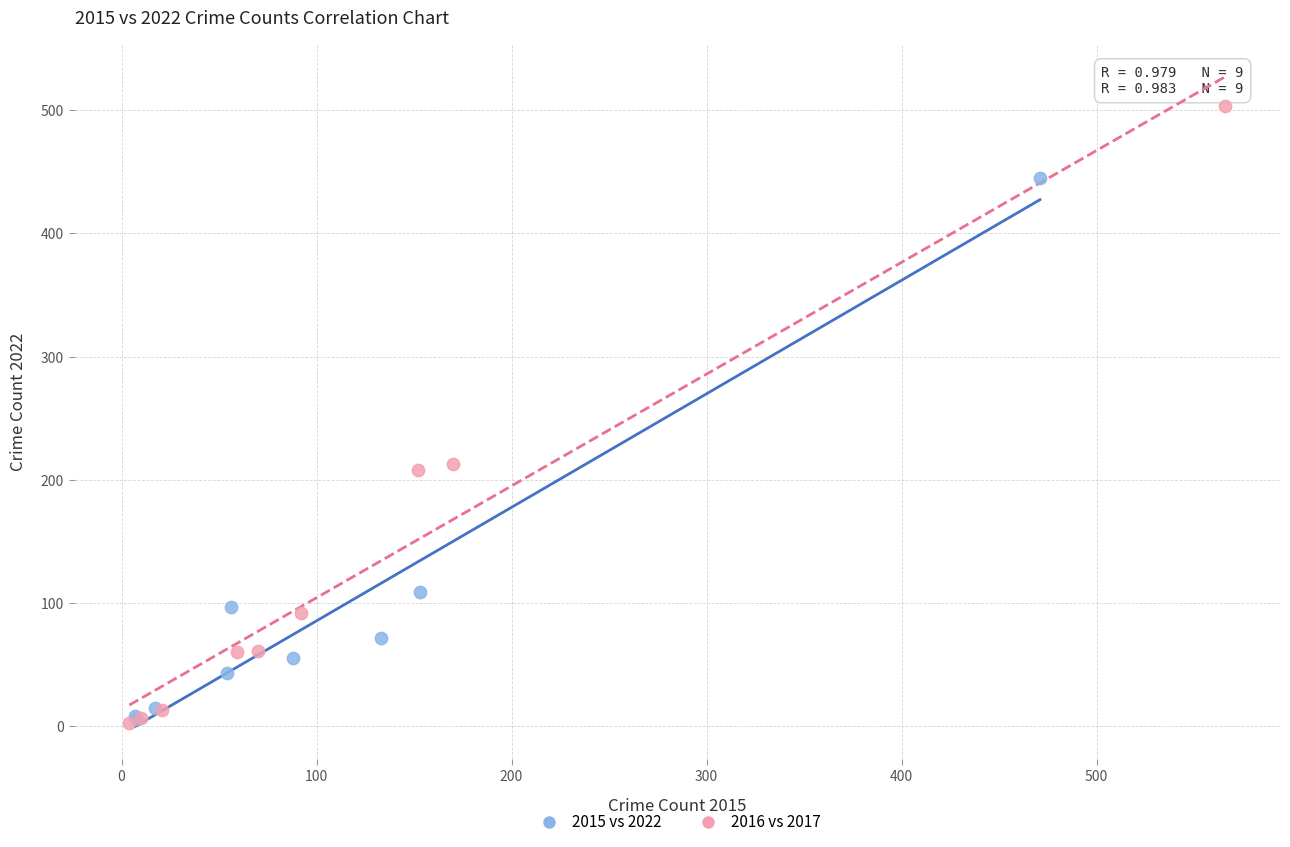

Which series has the largest Y range (max minus min)?

2016 vs 2017